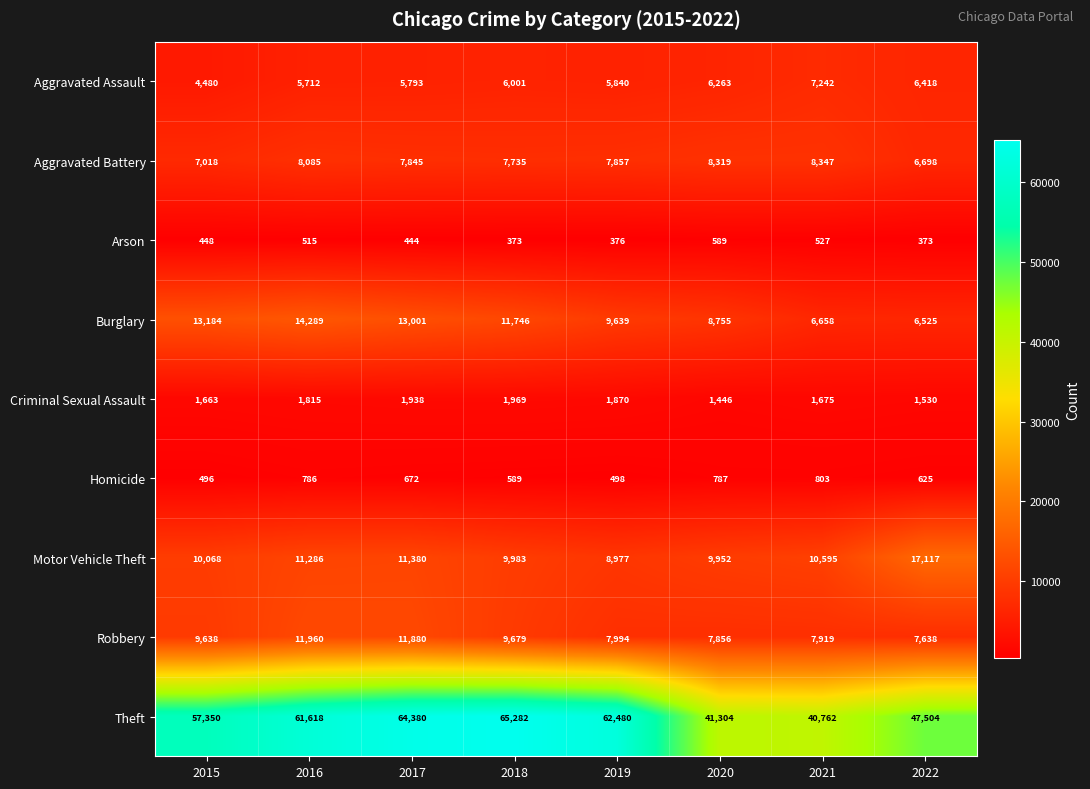

True or false: Robbery has a value of 11880 at 2017.

True